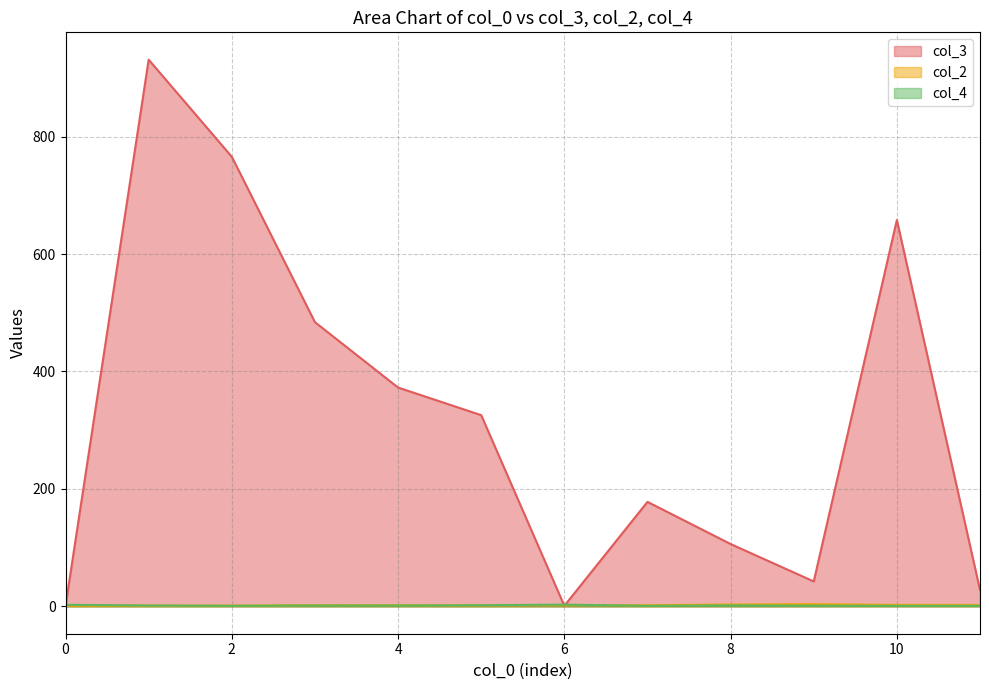

Is it true that col_4 equals 1 at 8?

True